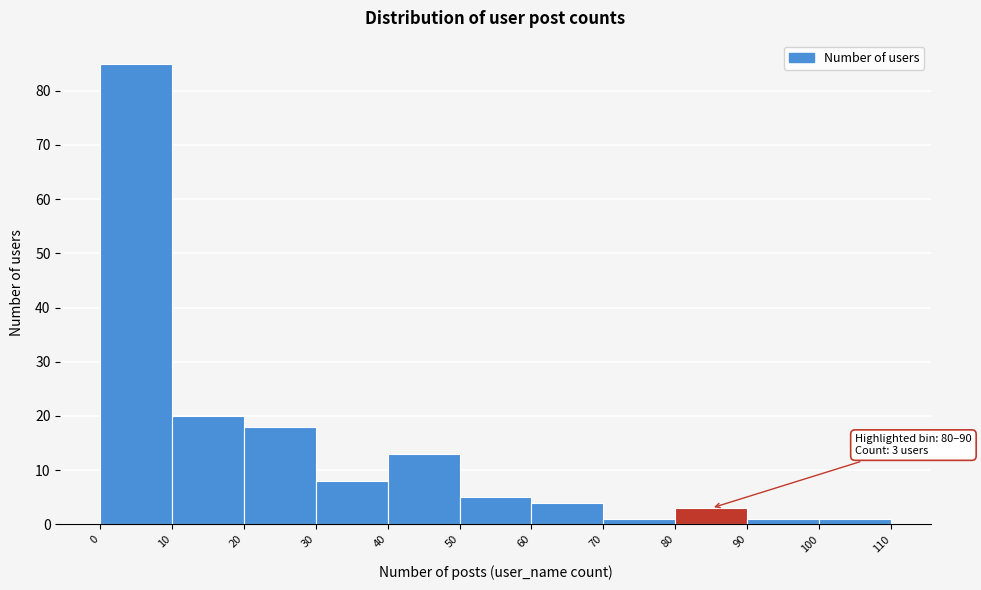

Over which range of the x-axis is the bar tallest?

0 to 10